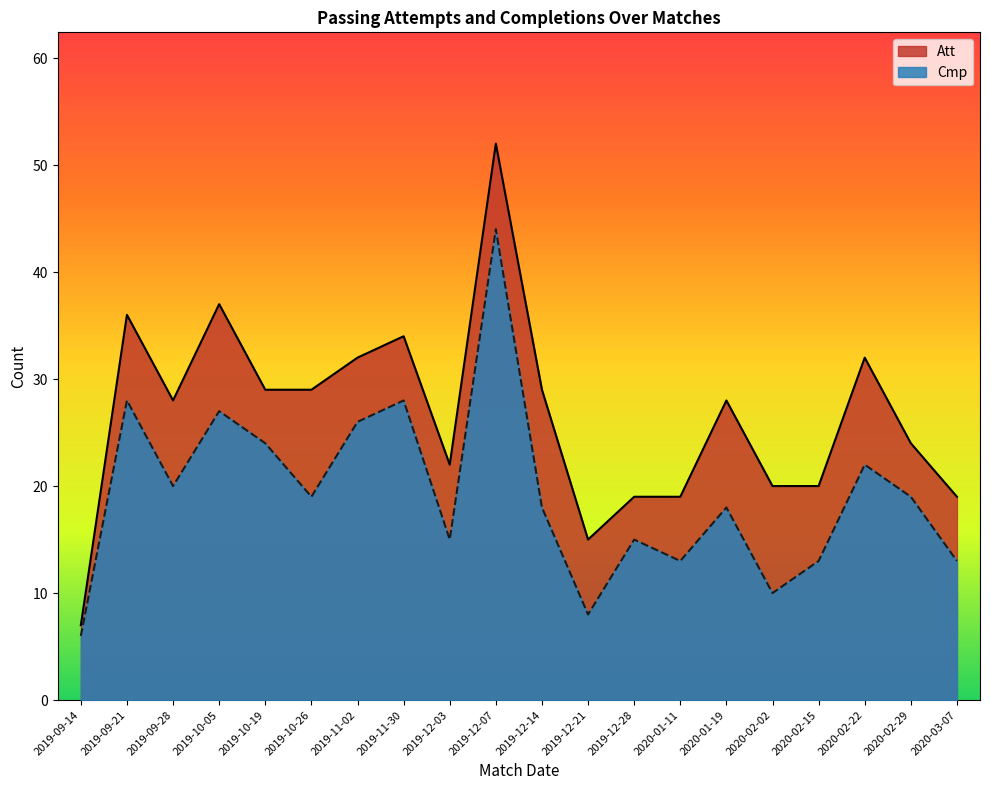

How many lines are shown in the chart?

2